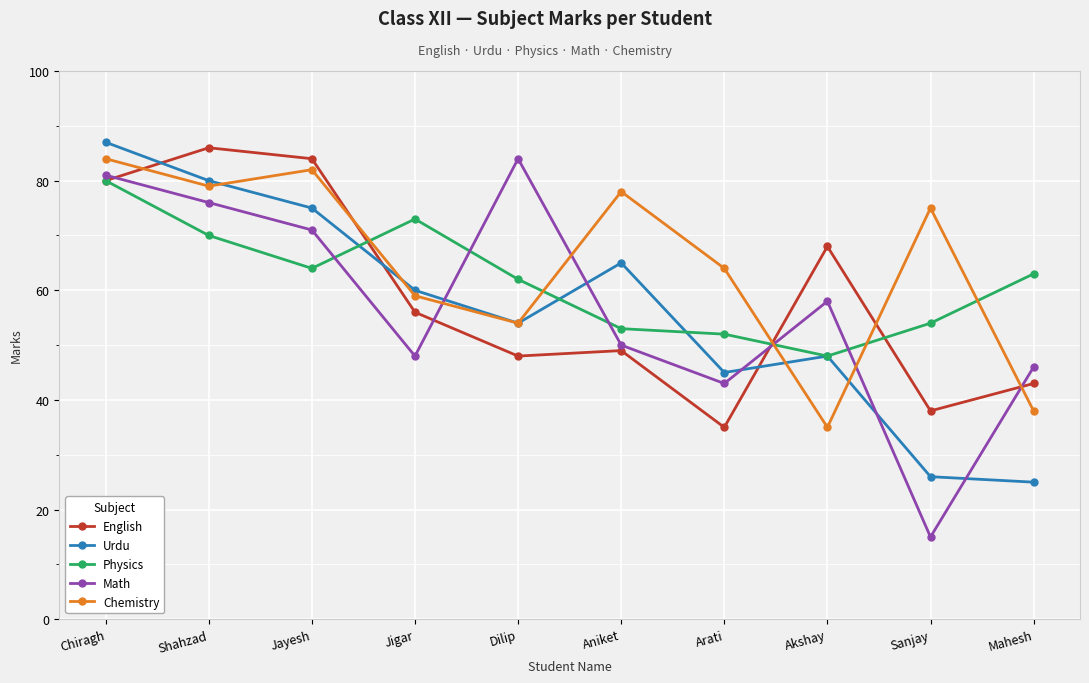

How many data points in English are less than 56?

5